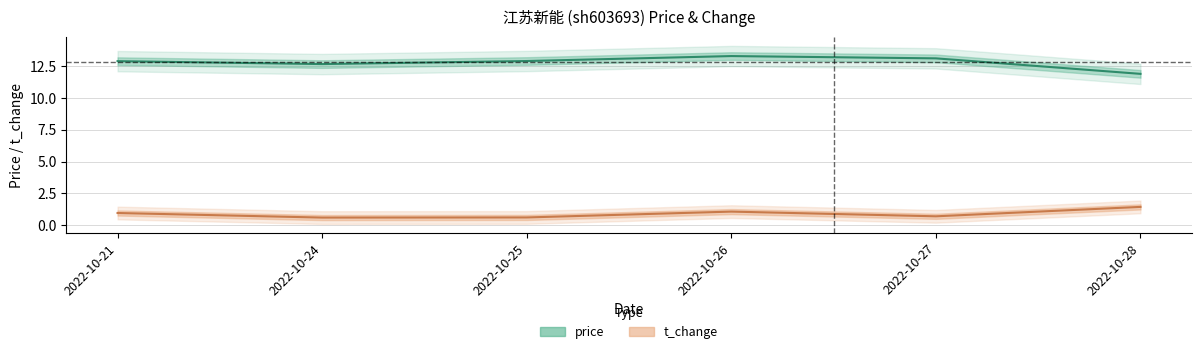

The value of t_change at 2022-10-25 is 0.6. True or false?

True